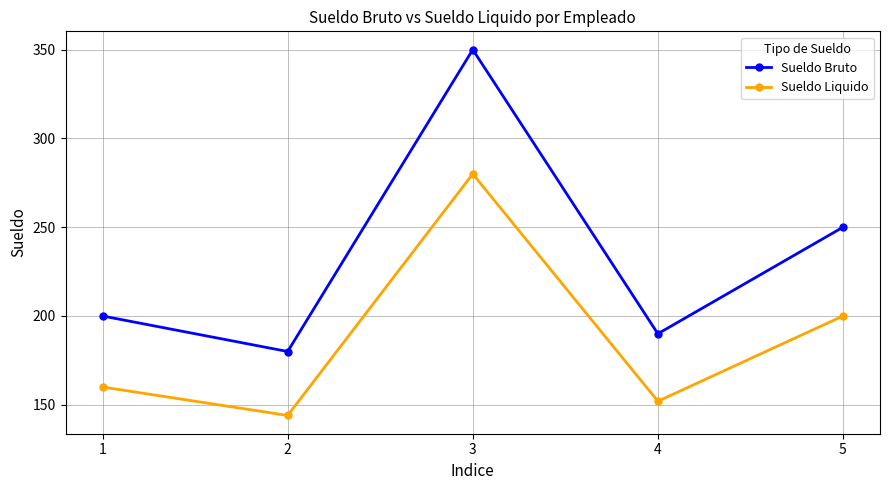

What are all the series names shown in the legend?

Sueldo Bruto, Sueldo Liquido